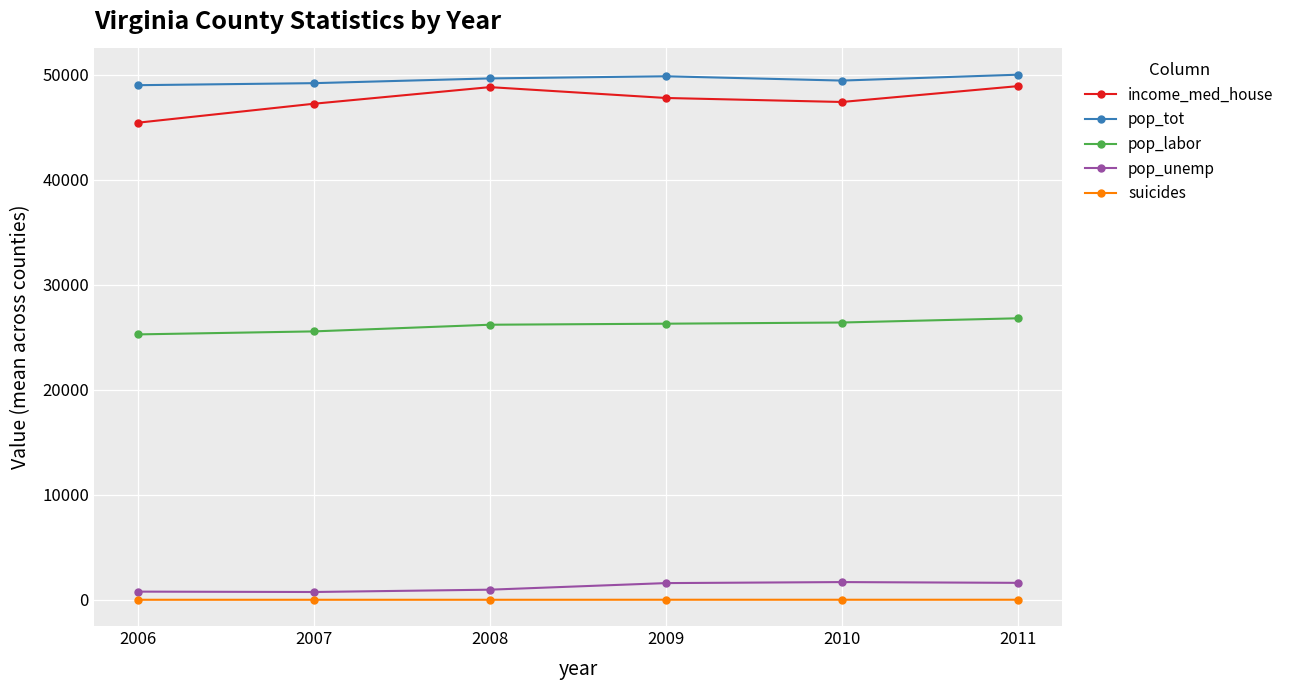

In pop_unemp, how many points are higher than both neighbors (excluding endpoints)?

1